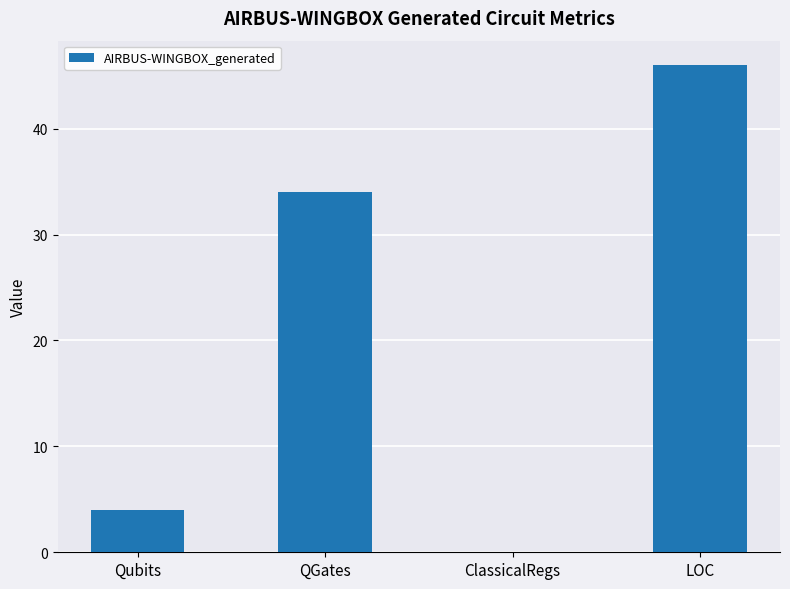

What is the difference between the values at Qubits and ClassicalRegs?

4